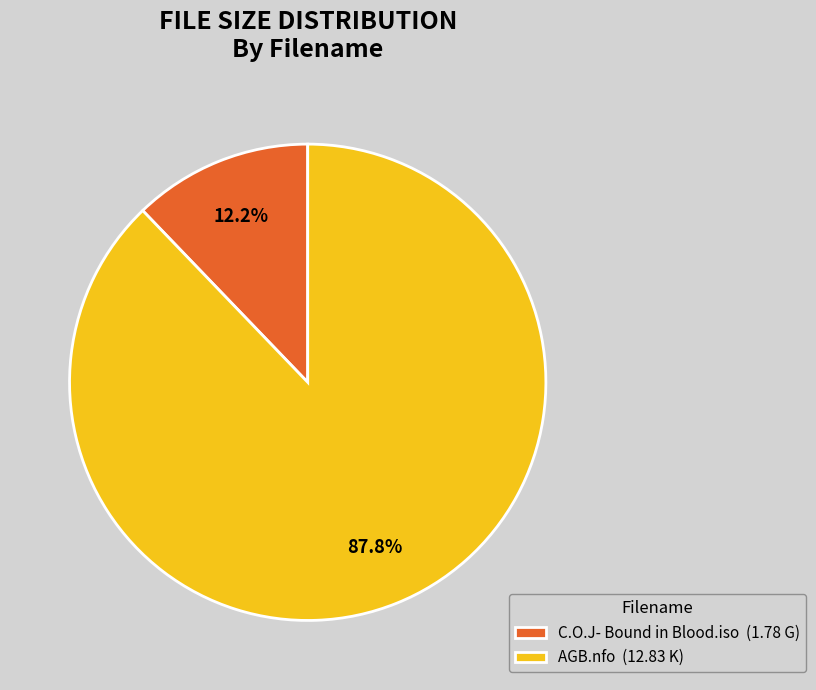

How many segments does this pie chart have?

2